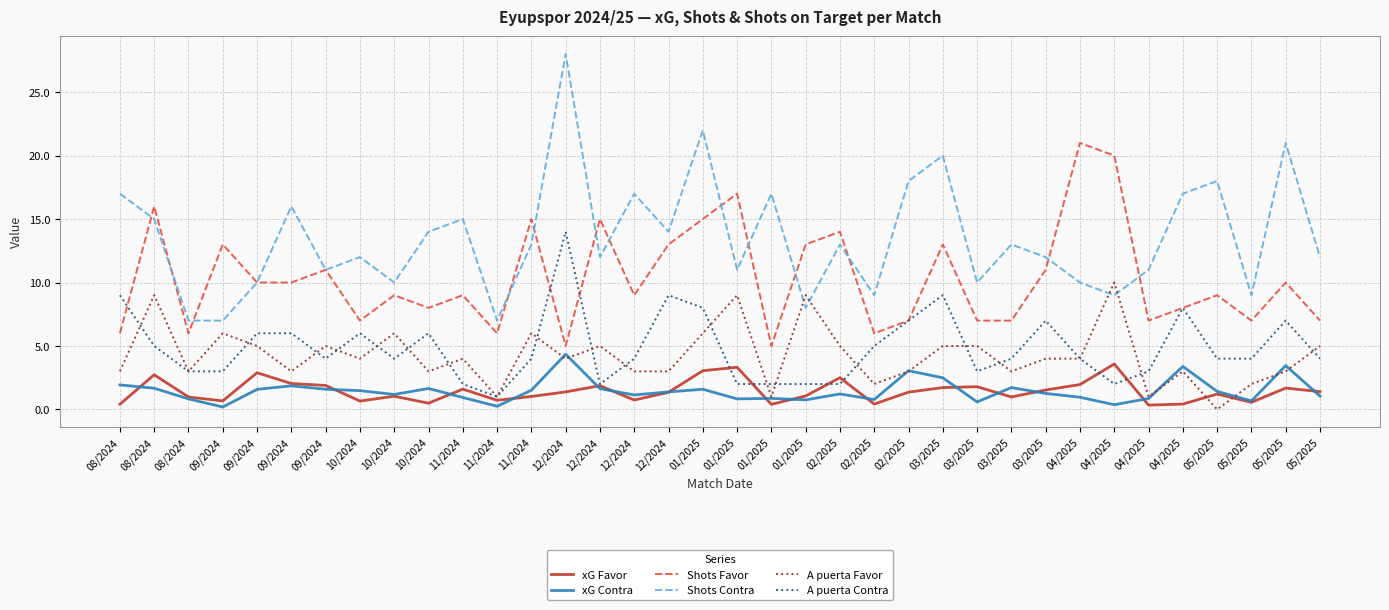

What are all the series names shown in the legend?

xG Favor, xG Contra, Shots Favor, Shots Contra, A puerta Favor, A puerta Contra